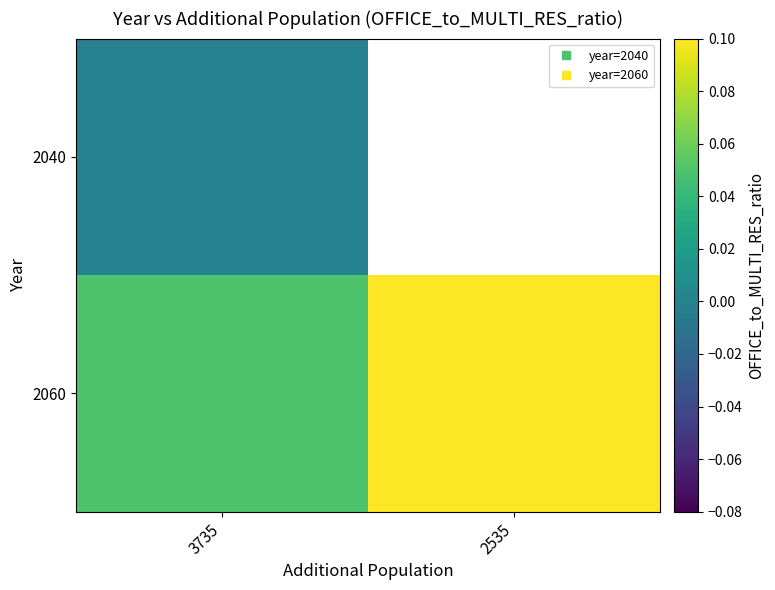

How many distinct data groups are displayed?

2